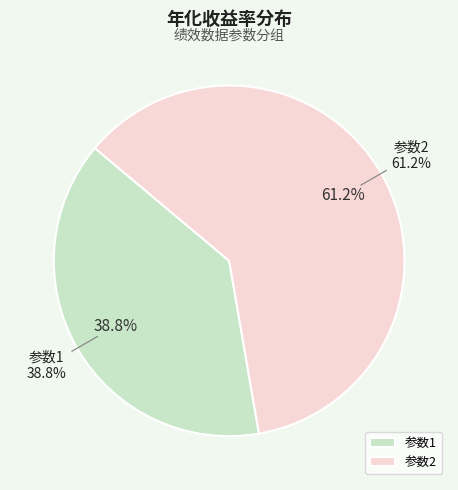

How many slices are in this pie chart?

2